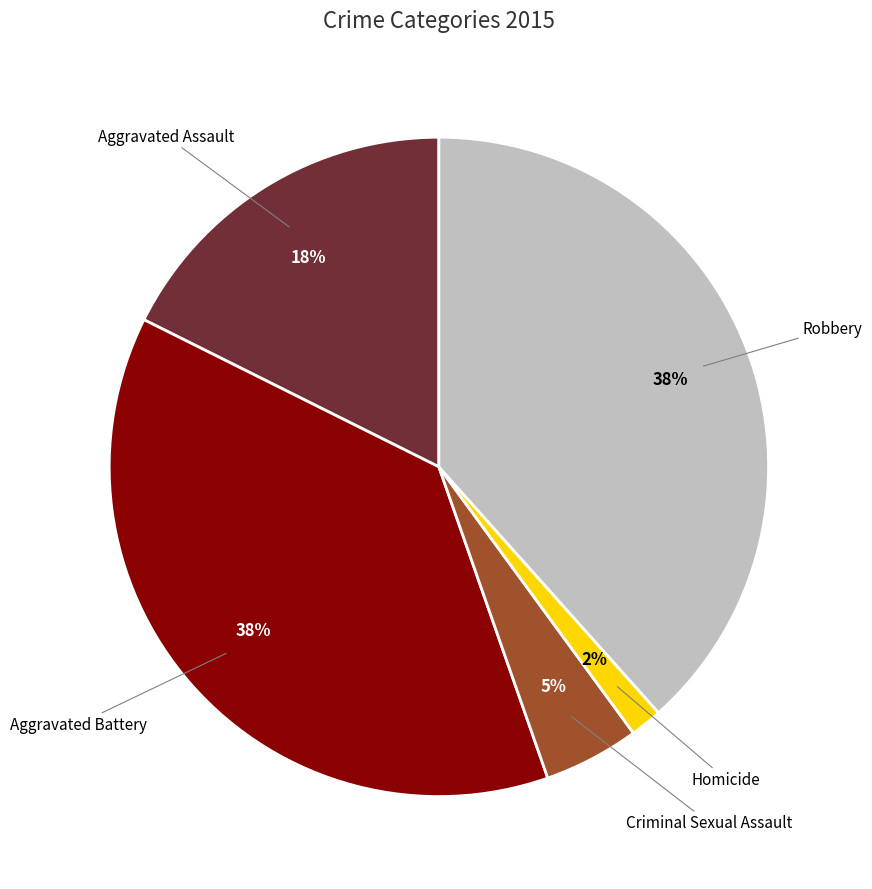

Count the number of slices in the pie.

5